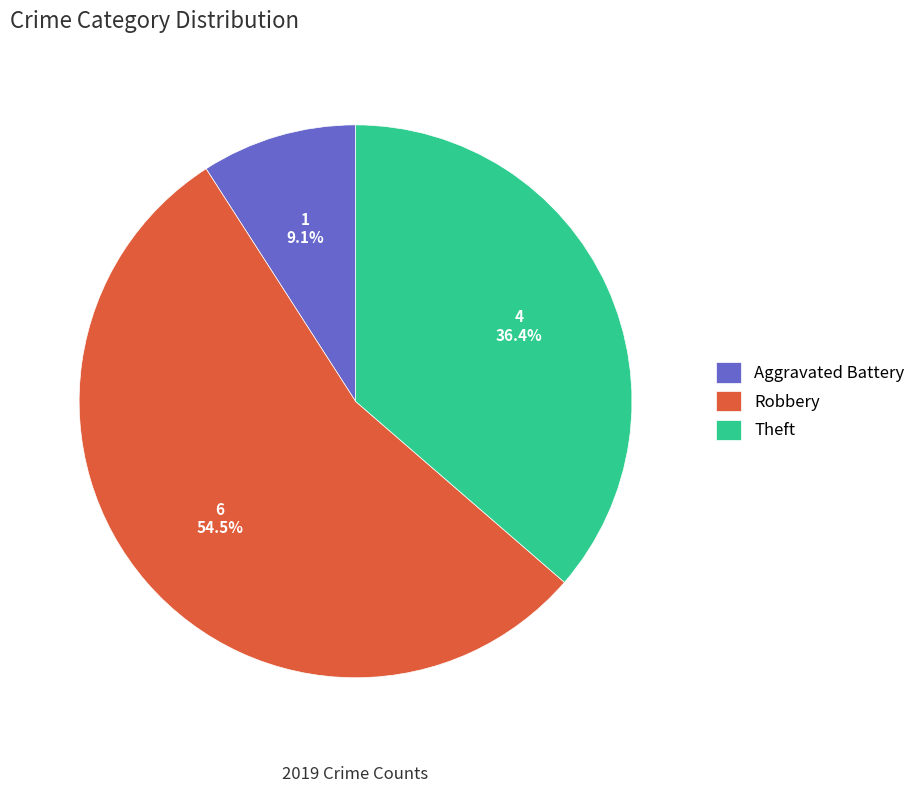

What is the majority slice?

Robbery